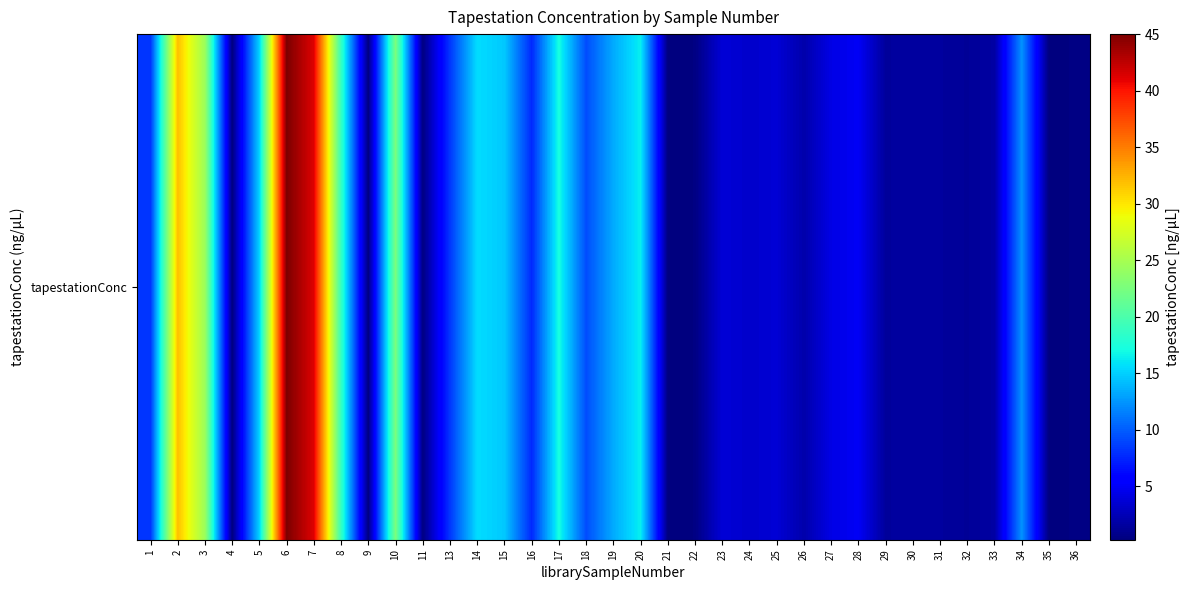

What is the difference between the values at 9 and 23?

3.4